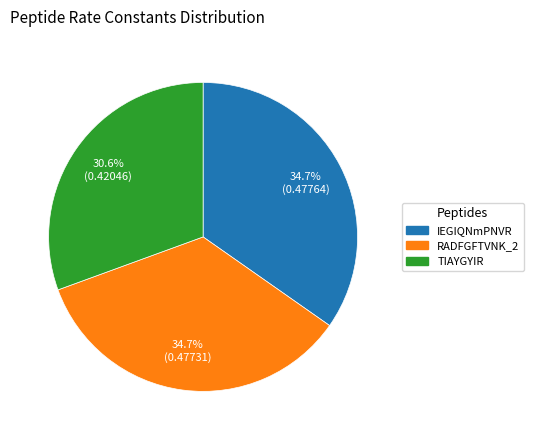

Which category has the smallest portion of the pie?

TIAYGYIR